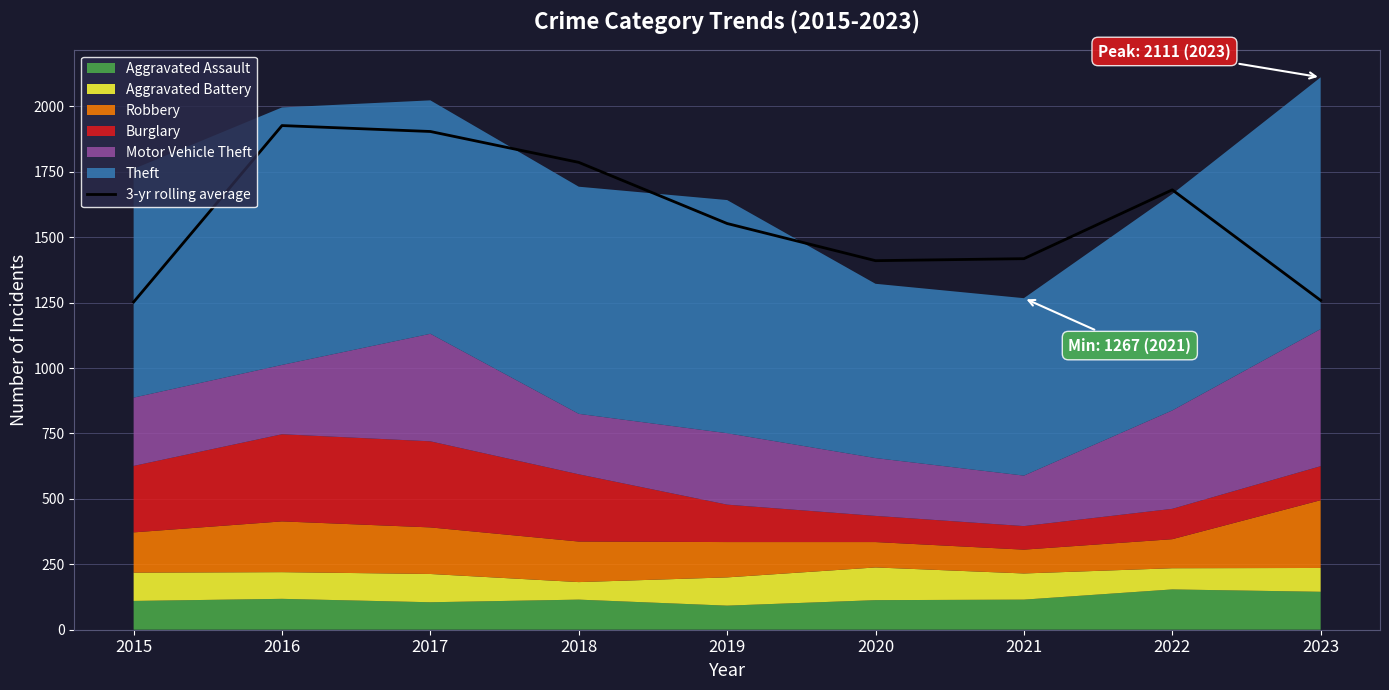

Where does the data first go above 1552?

2016